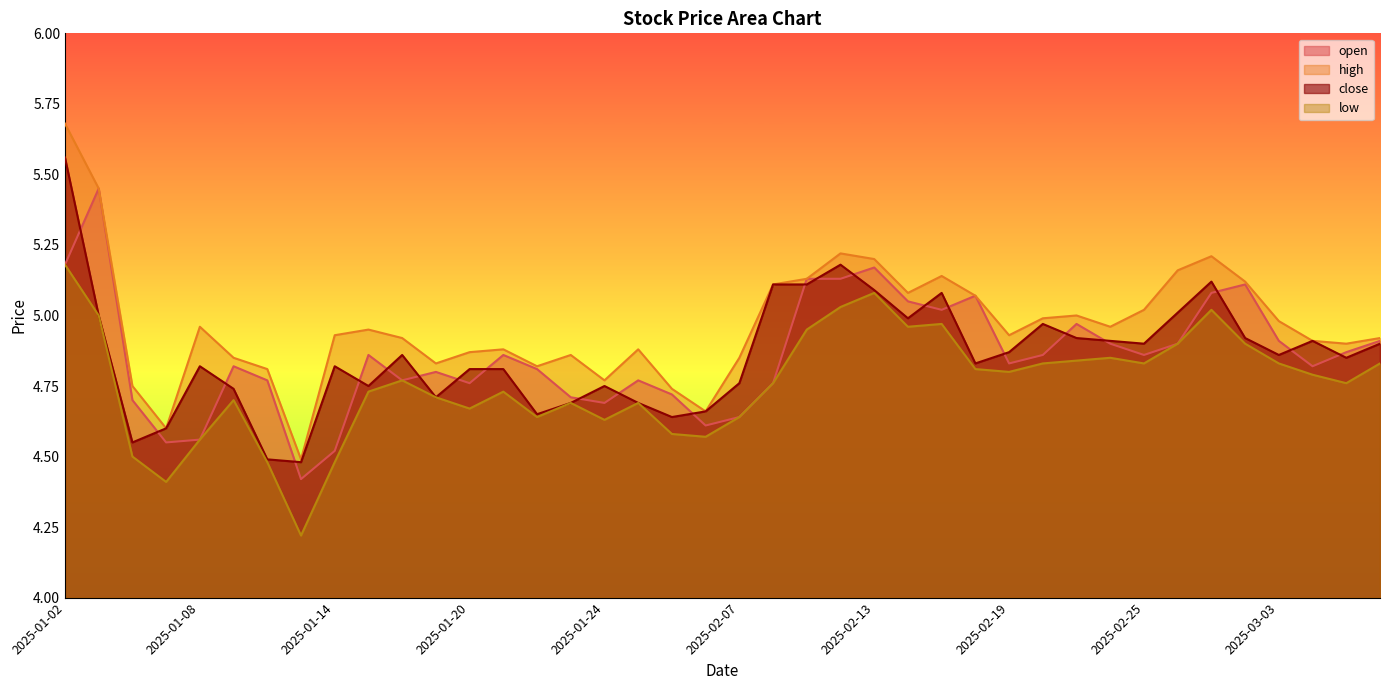

What is the maximum value for high?

5.7